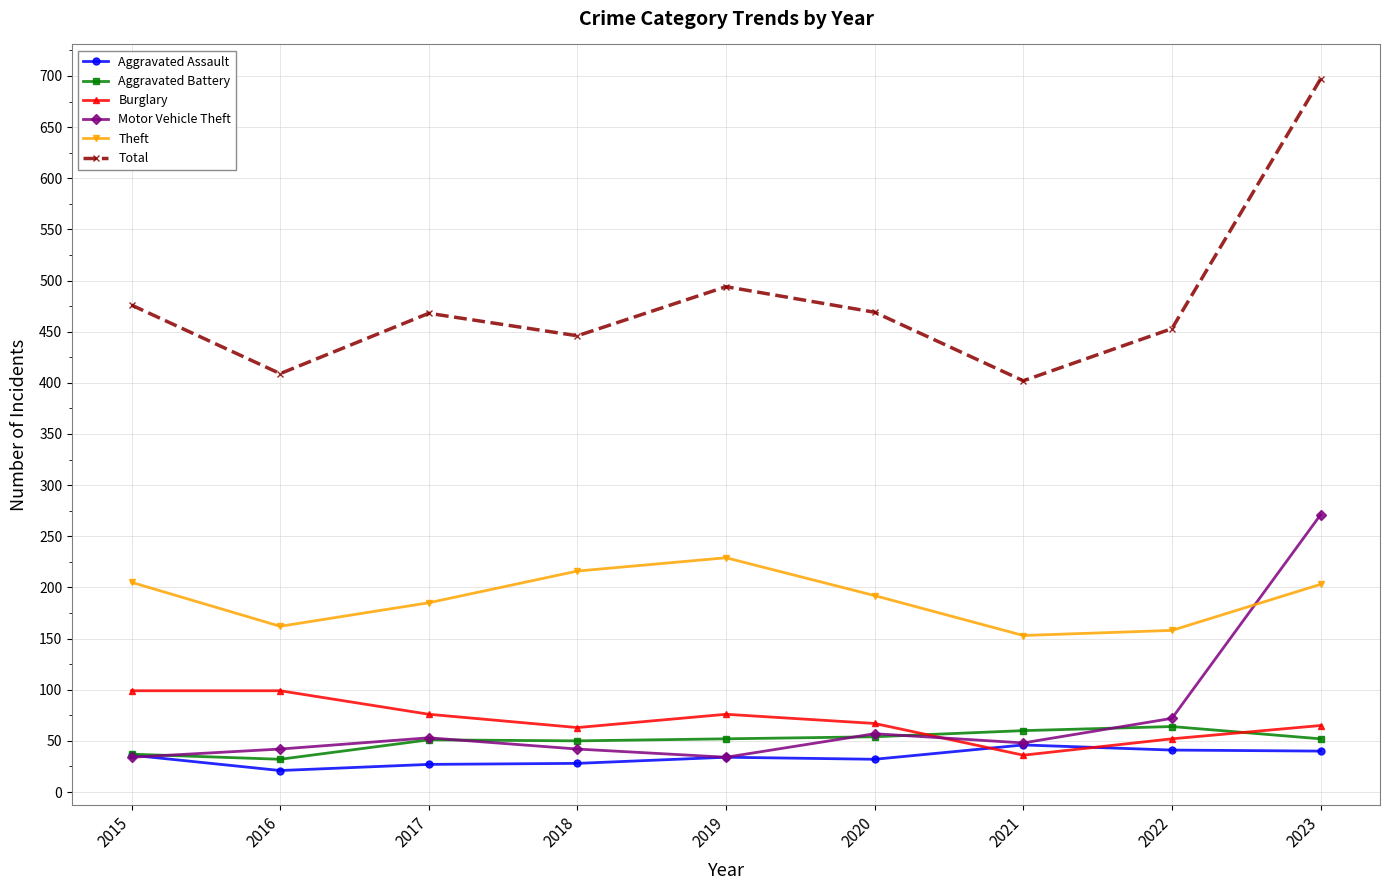

At which label is Total closest to 549?

2019